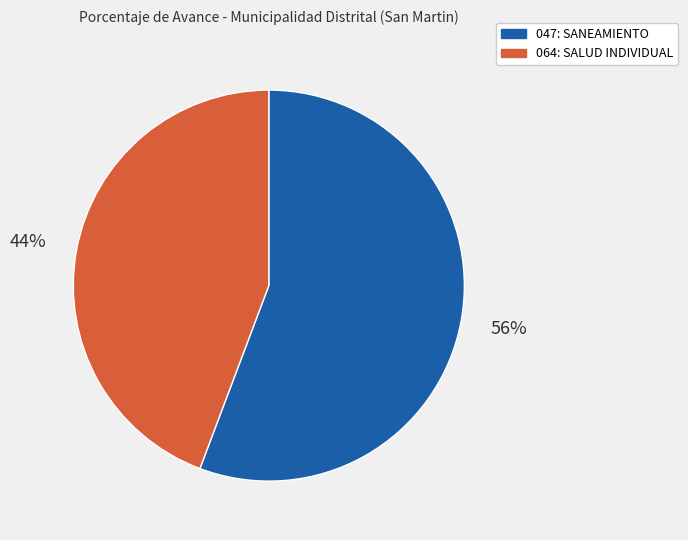

Which slice represents more than half of the pie?

047: SANEAMIENTO